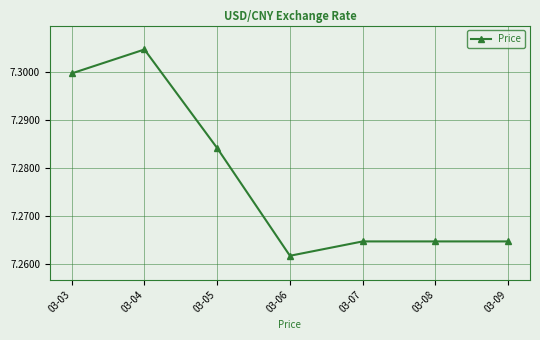

Approximately how many times larger is the value at 03-09 compared to 03-08?

1.0